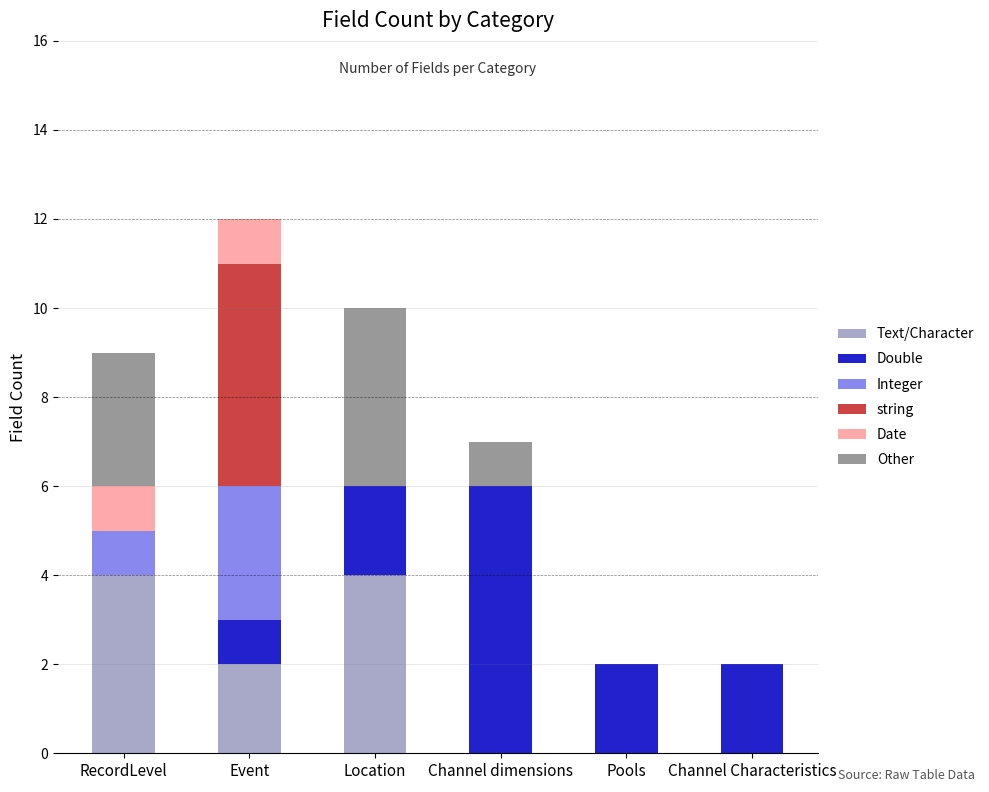

How many distinct data groups are displayed?

6